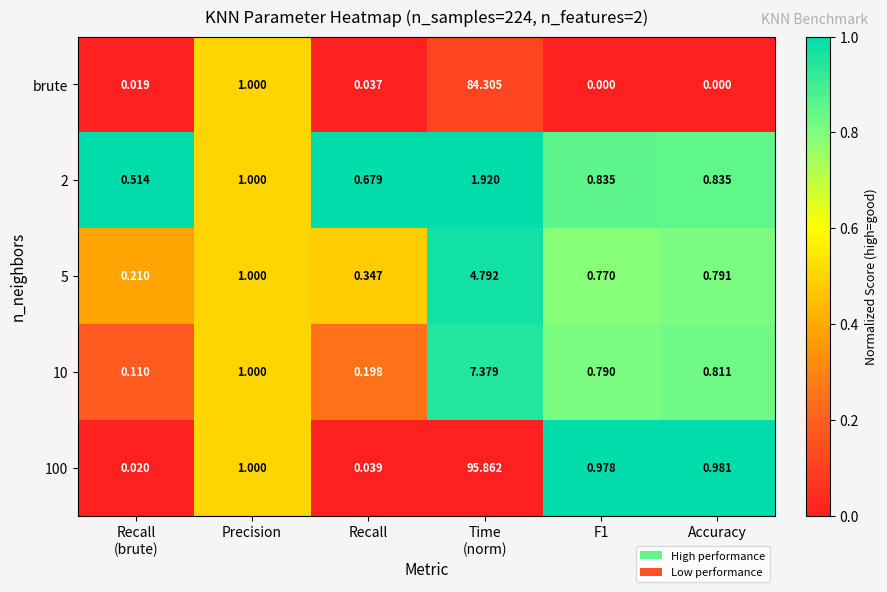

Between Precision and Accuracy, which series saw the biggest shift?

brute